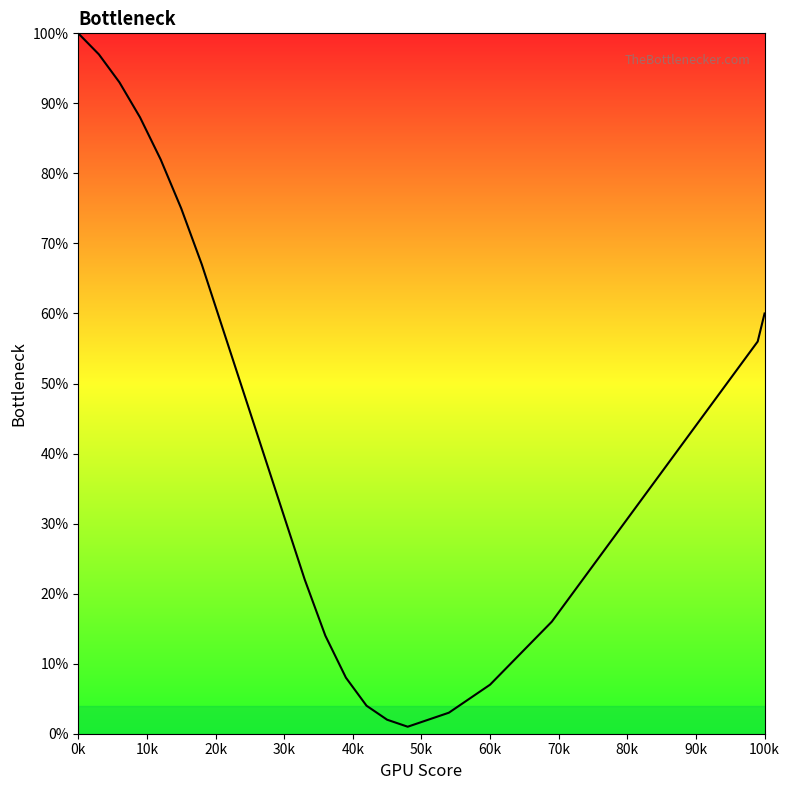

True or false: there are more than 0 points higher than both neighbors.

False